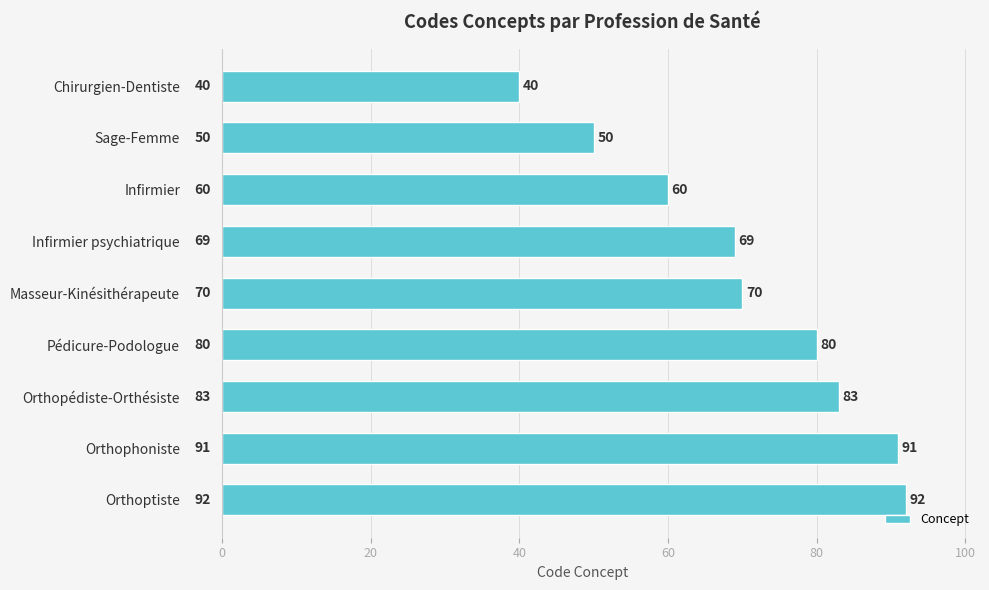

What is the ratio of the value at Infirmier psychiatrique to the value at Sage-Femme?

1.4